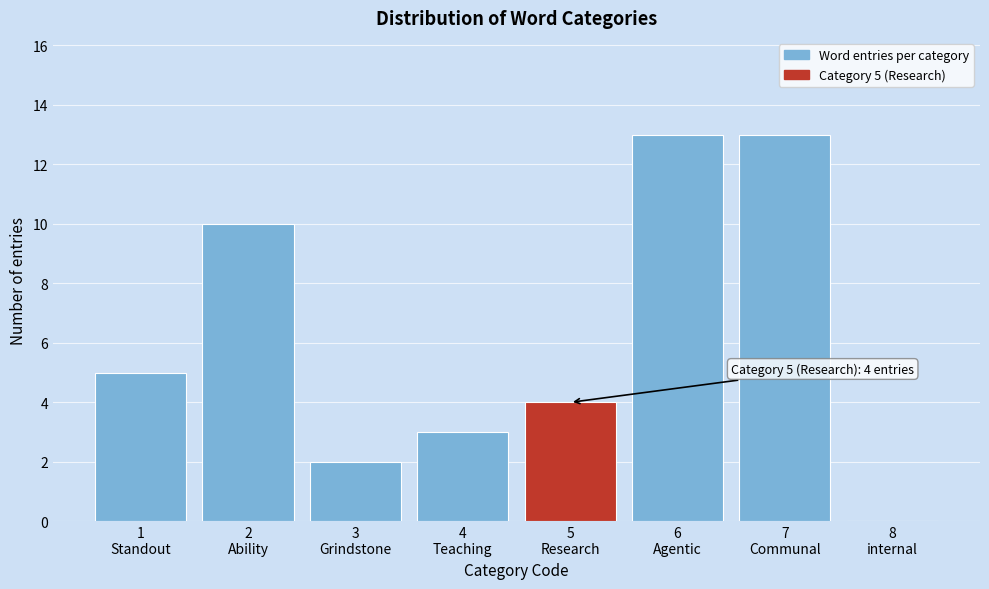

What is the maximum value shown in the chart?

13